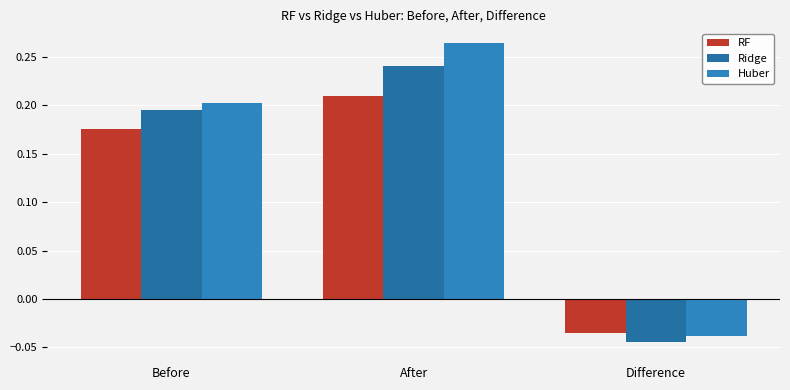

At Difference, list the series in order from smallest to largest.

Ridge, Huber, RF